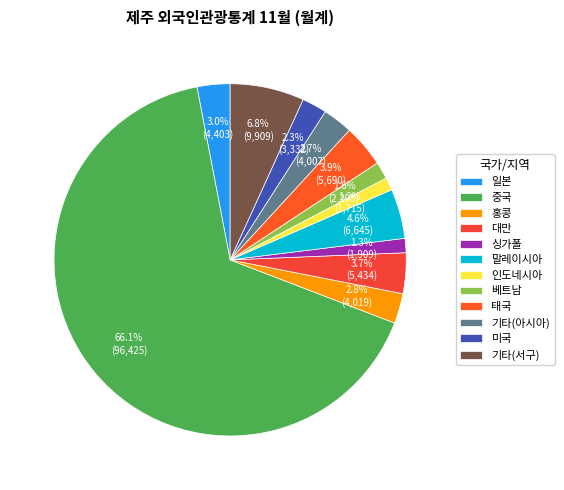

The 홍콩 slice represents 3% of the pie. True or false?

True